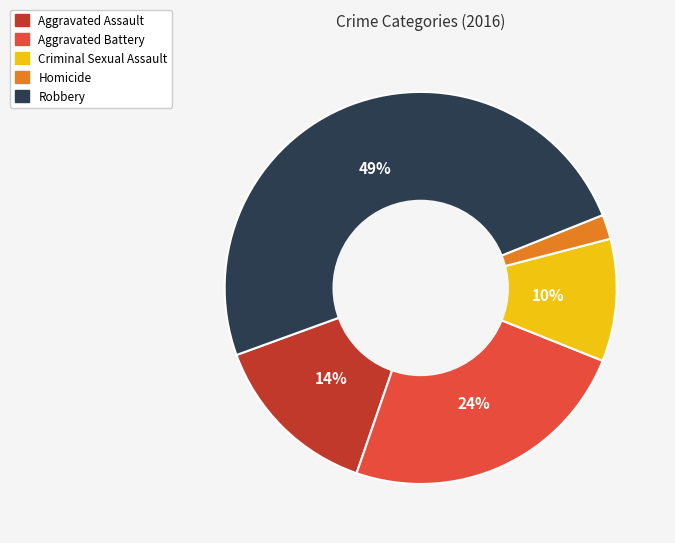

Is the sum of Robbery and Aggravated Assault greater than half?

Yes